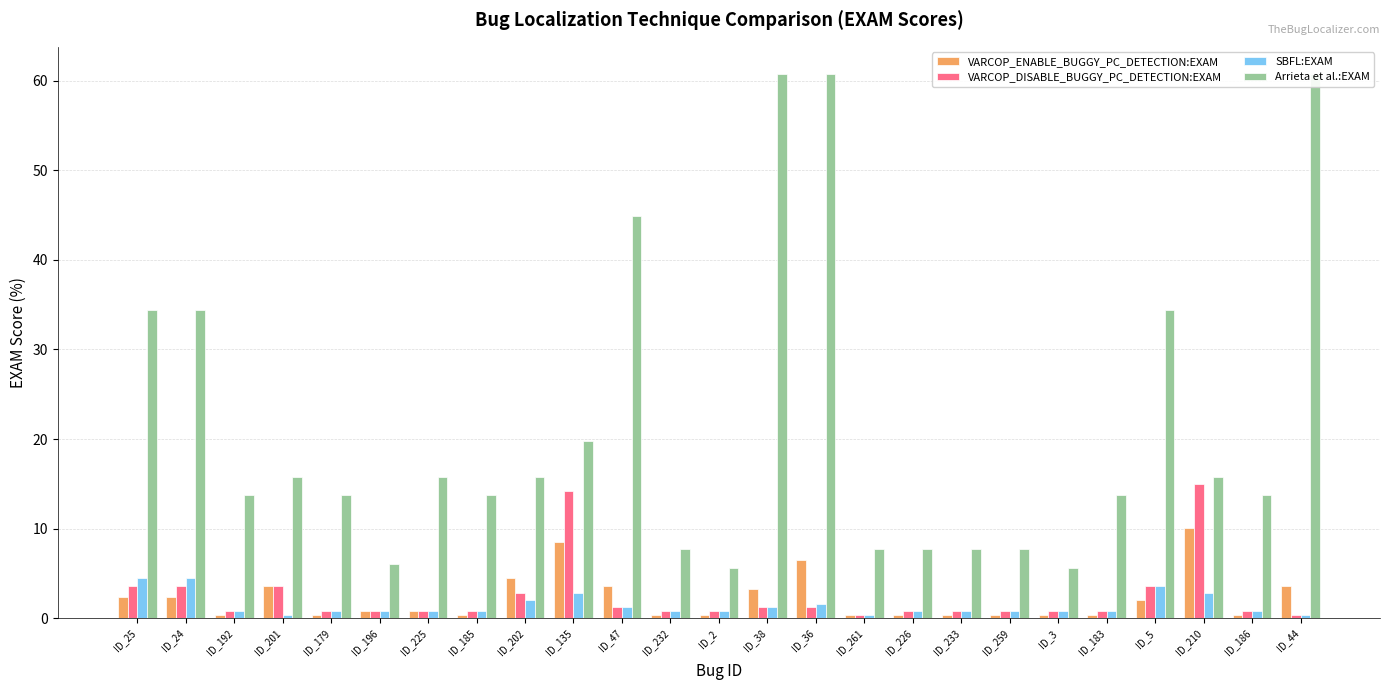

What position from the right is ID_36?

11